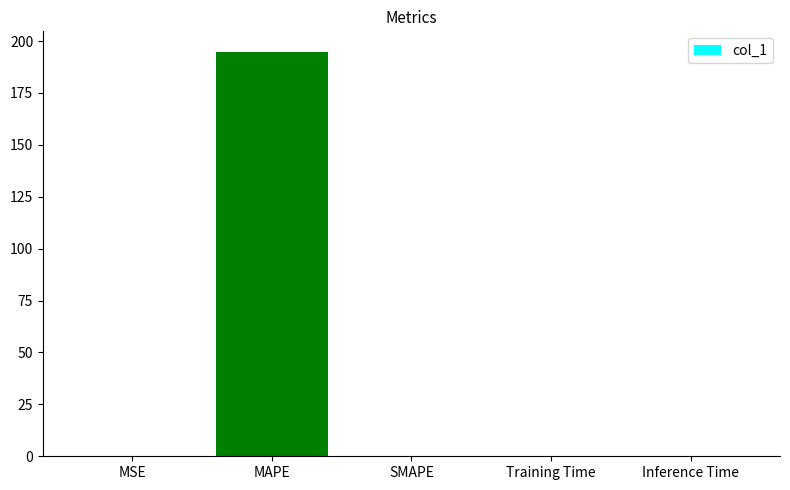

What is the sum of all values?

194.9